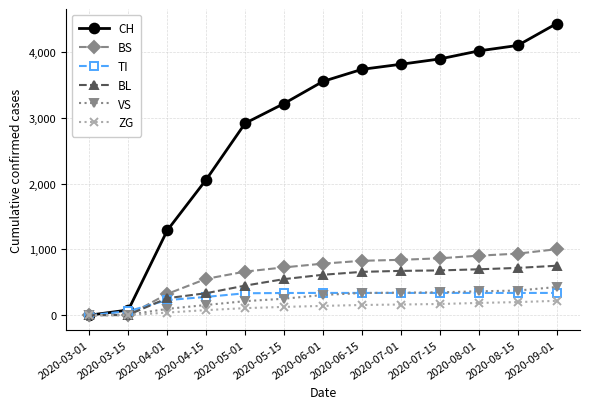

What is the label of the 2nd point from the left?

2020-03-15